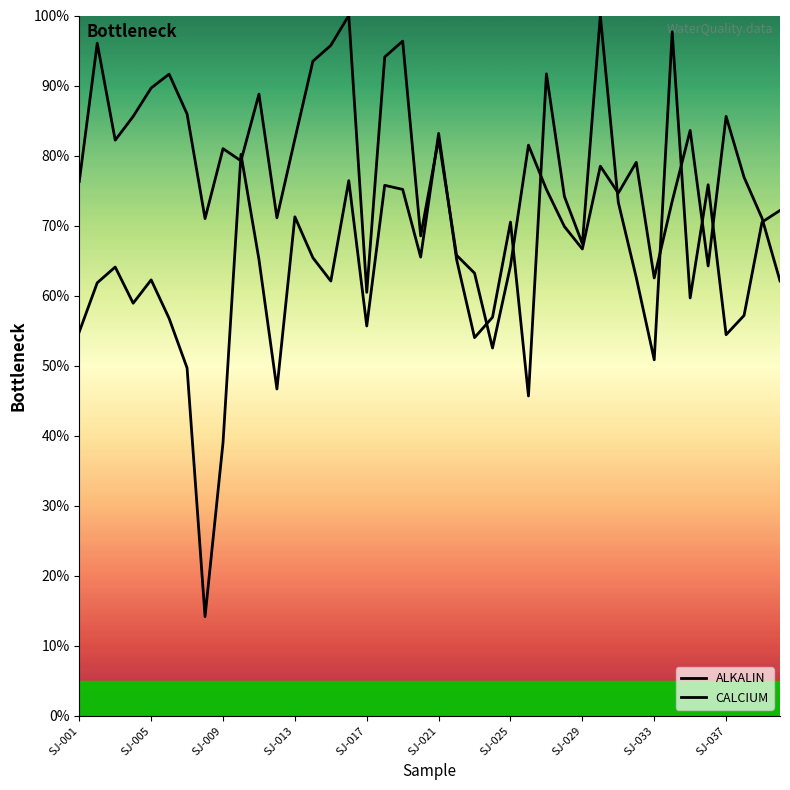

Between which two adjacent categories do CALCIUM and ALKALIN first intersect?

SJ-033 and SJ-037